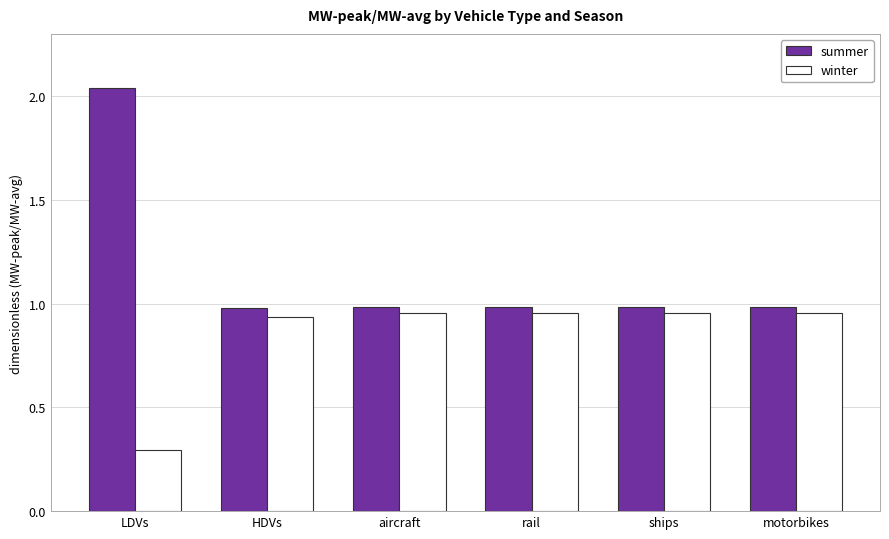

The winter series shows 1.5 at aircraft. True or false?

False